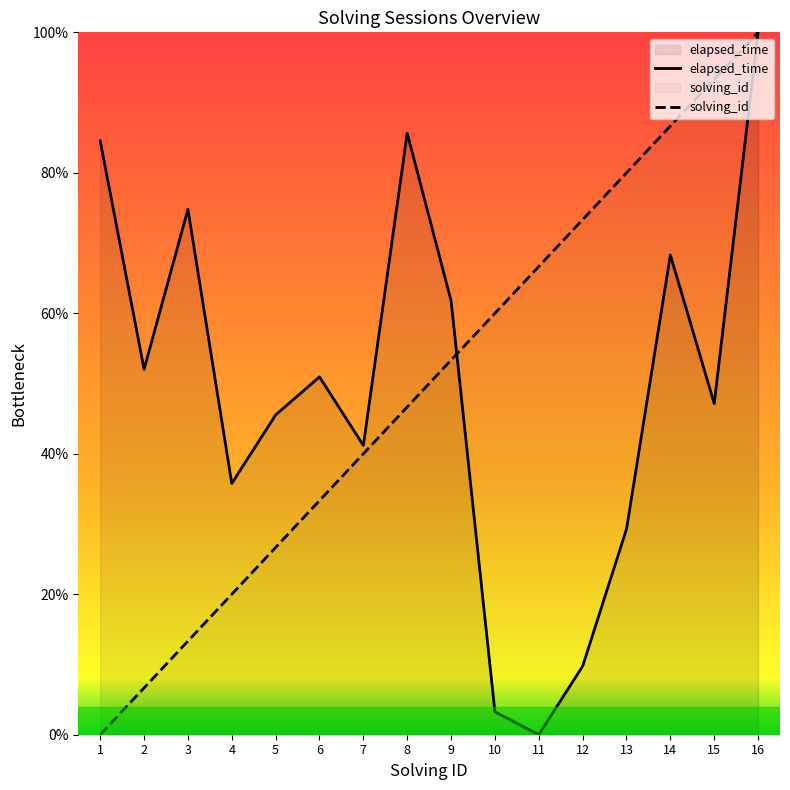

True or false: elapsed_time and solving_id cross at least once.

True